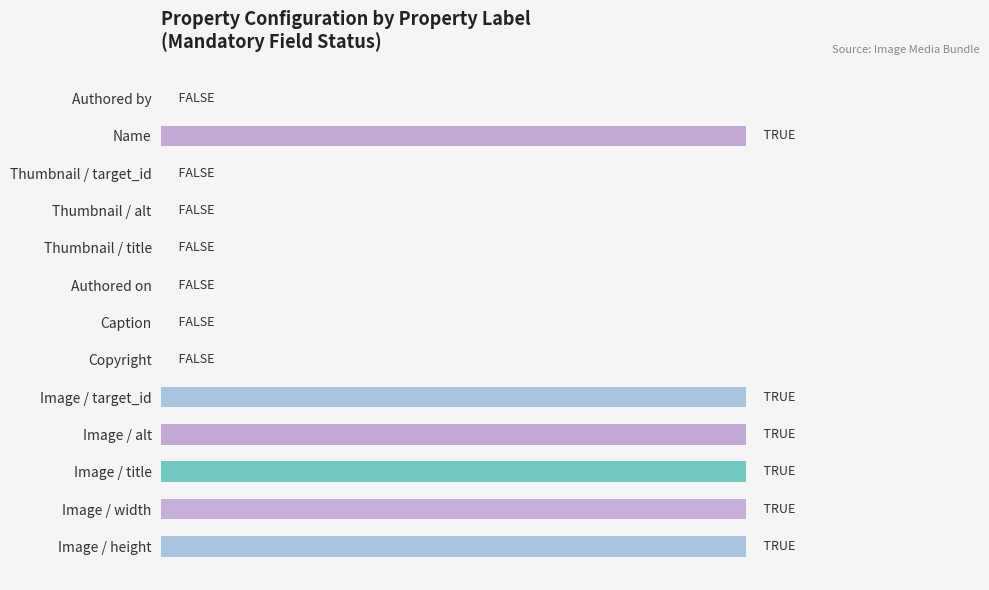

Are the bars horizontal?

Yes